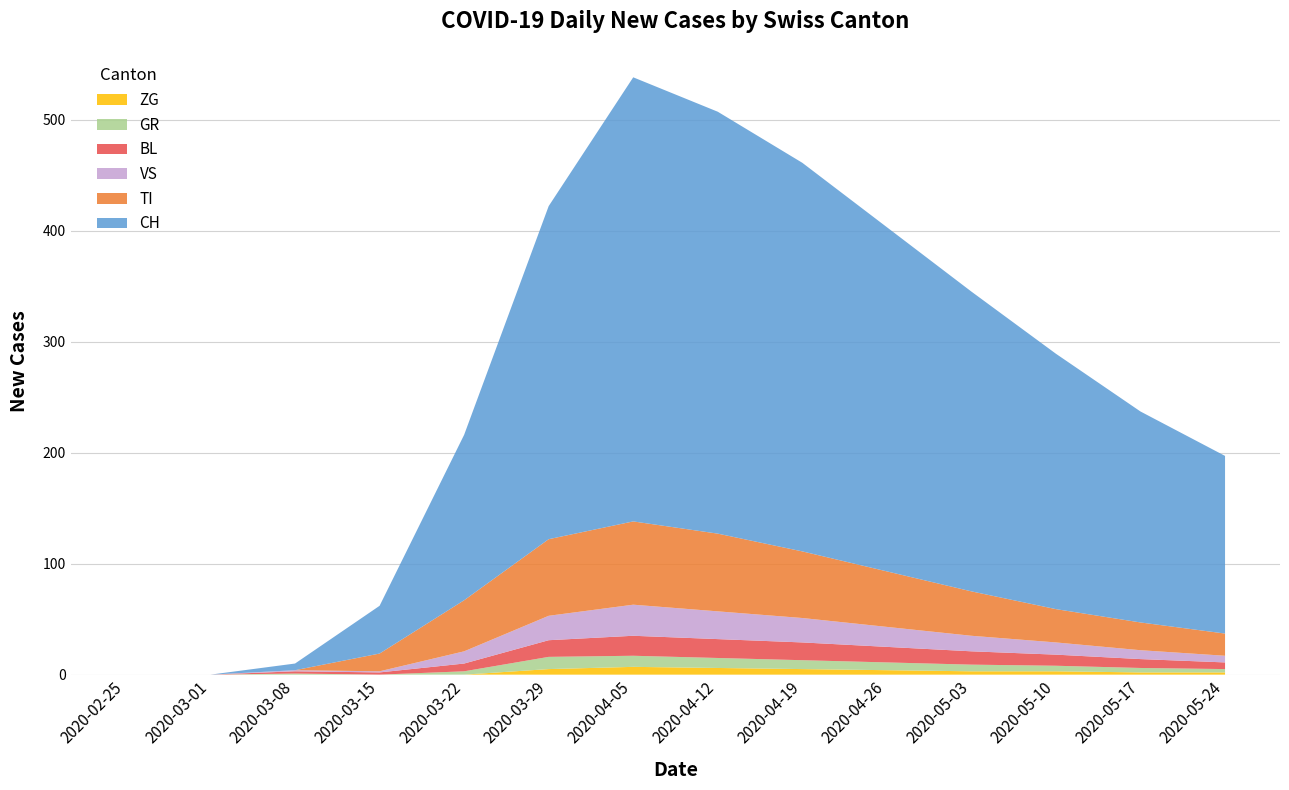

Reading right to left, what are all the values shown in this chart?

CH: 2020-05-24=160	2020-05-17=190	2020-05-10=230	2020-05-03=270	2020-04-26=310	2020-04-19=350	2020-04-12=380	2020-04-05=400	2020-03-29=300	2020-03-22=149	2020-03-15=43	2020-03-08=6	2020-03-01=0	2020-02-25=0
TI: 2020-05-24=20	2020-05-17=25	2020-05-10=30	2020-05-03=40	2020-04-26=50	2020-04-19=60	2020-04-12=70	2020-04-05=75	2020-03-29=69	2020-03-22=46	2020-03-15=16	2020-03-08=0	2020-03-01=0	2020-02-25=0
BL: 2020-05-24=6	2020-05-17=8	2020-05-10=10	2020-05-03=12	2020-04-26=14	2020-04-19=16	2020-04-12=17	2020-04-05=18	2020-03-29=15	2020-03-22=7	2020-03-15=2	2020-03-08=2	2020-03-01=0	2020-02-25=0
GR: 2020-05-24=3	2020-05-17=4	2020-05-10=5	2020-05-03=6	2020-04-26=7	2020-04-19=8	2020-04-12=9	2020-04-05=10	2020-03-29=11	2020-03-22=3	2020-03-15=0	2020-03-08=1	2020-03-01=0	2020-02-25=0
VS: 2020-05-24=6	2020-05-17=8	2020-05-10=11	2020-05-03=14	2020-04-26=18	2020-04-19=22	2020-04-12=25	2020-04-05=28	2020-03-29=22	2020-03-22=11	2020-03-15=1	2020-03-08=1	2020-03-01=0	2020-02-25=0
ZG: 2020-05-24=2	2020-05-17=2	2020-05-10=3	2020-05-03=3	2020-04-26=4	2020-04-19=5	2020-04-12=6	2020-04-05=7	2020-03-29=5	2020-03-22=0	2020-03-15=0	2020-03-08=0	2020-03-01=0	2020-02-25=0